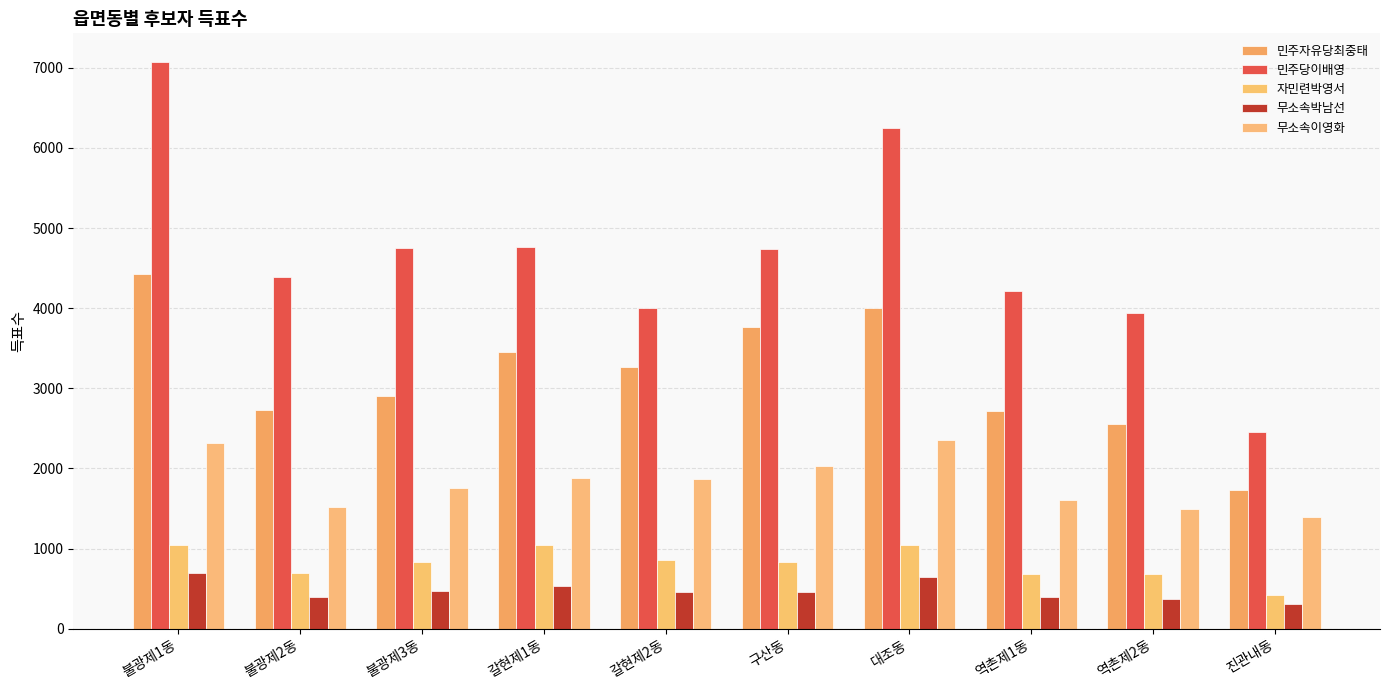

The 자민련박영서 series shows 394 at 불광제3동. True or false?

False